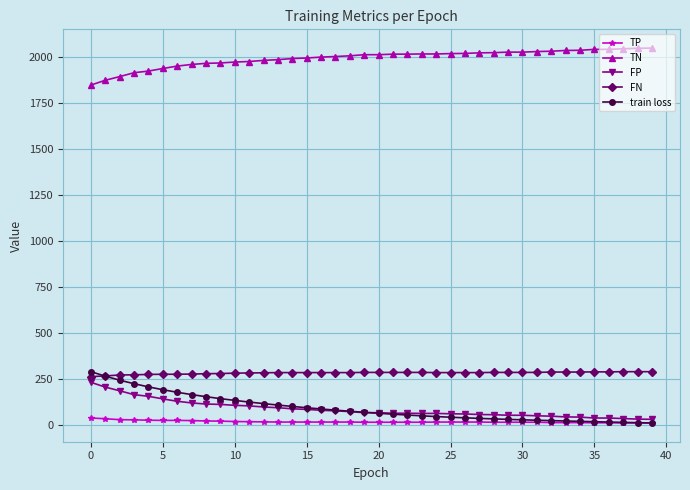

What are all the series names shown in the legend?

TP, TN, FP, FN, train loss